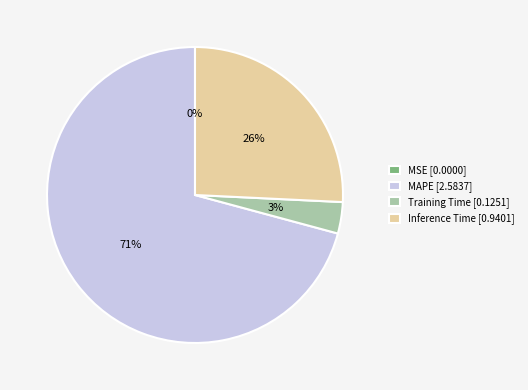

Which category accounts for the majority?

MAPE [2.5837]